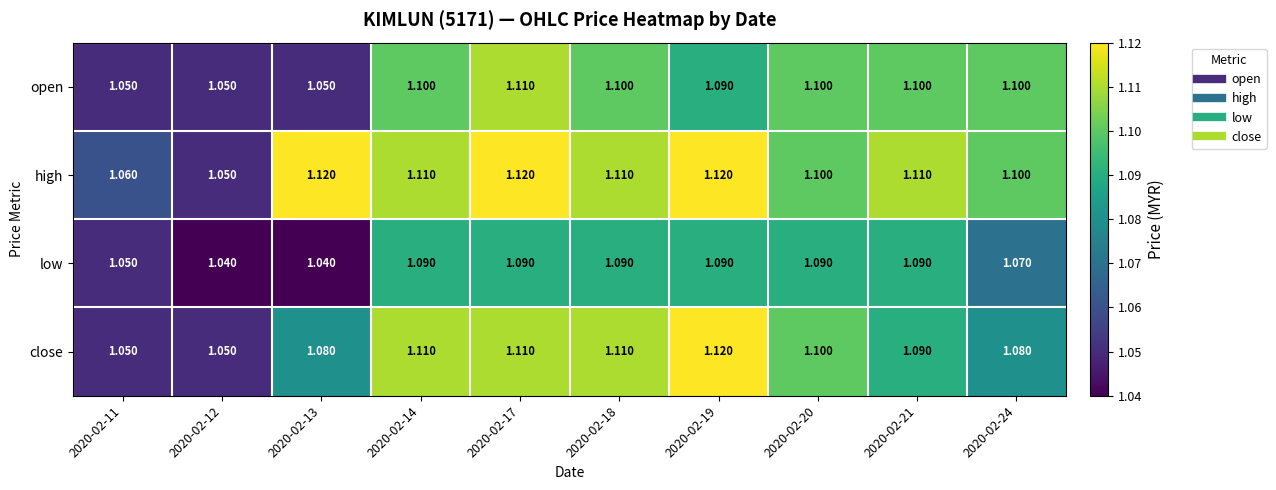

Which series changed the most between 2020-02-11 and 2020-02-18?

close